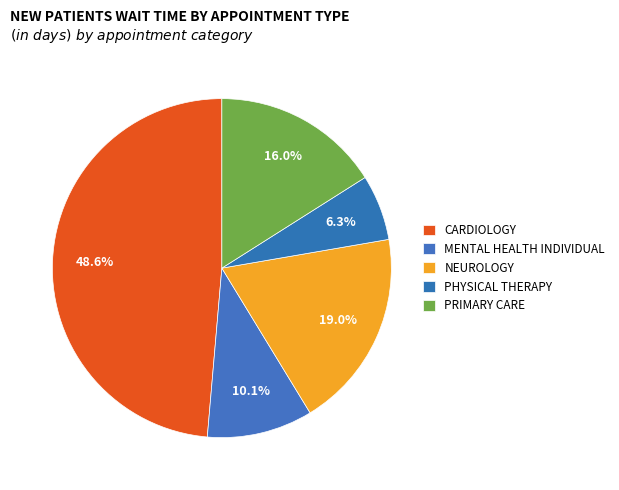

To the nearest percent, what is the combined percentage of PRIMARY CARE and PHYSICAL THERAPY?

22%